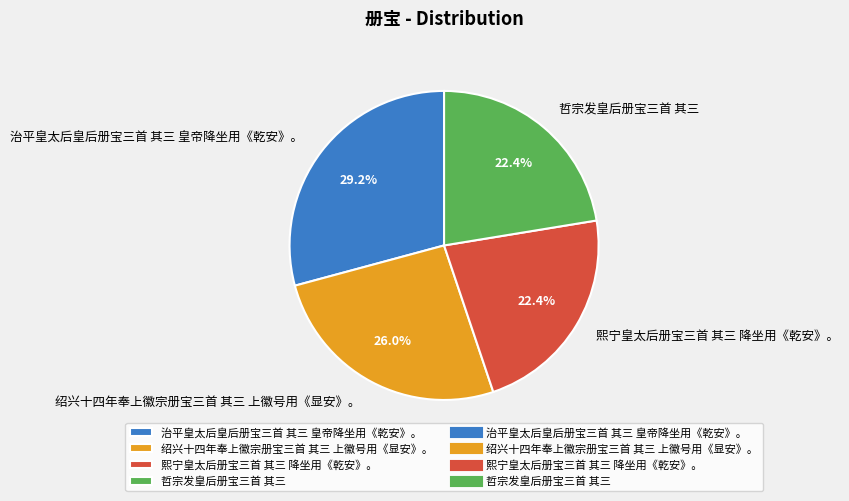

What is the largest slice in the pie chart?

治平皇太后皇后册宝三首 其三 皇帝降坐用《乾安》。